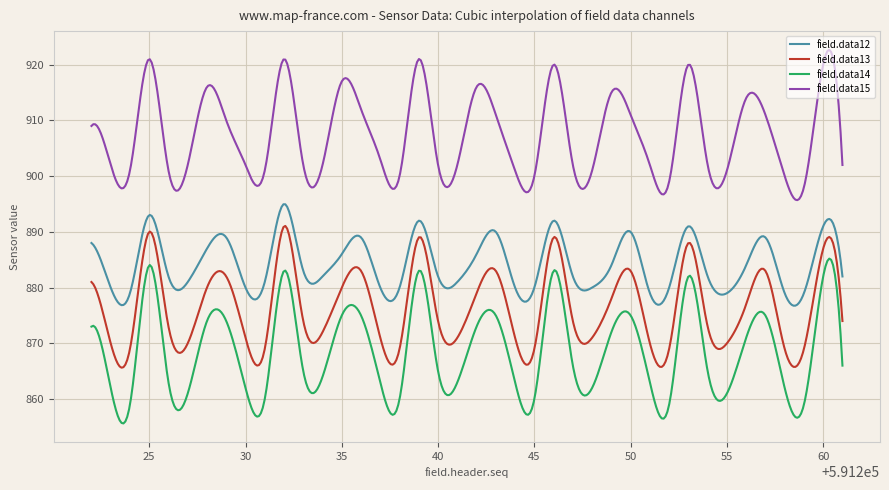

What is the minimum value shown in the chart?

855.6